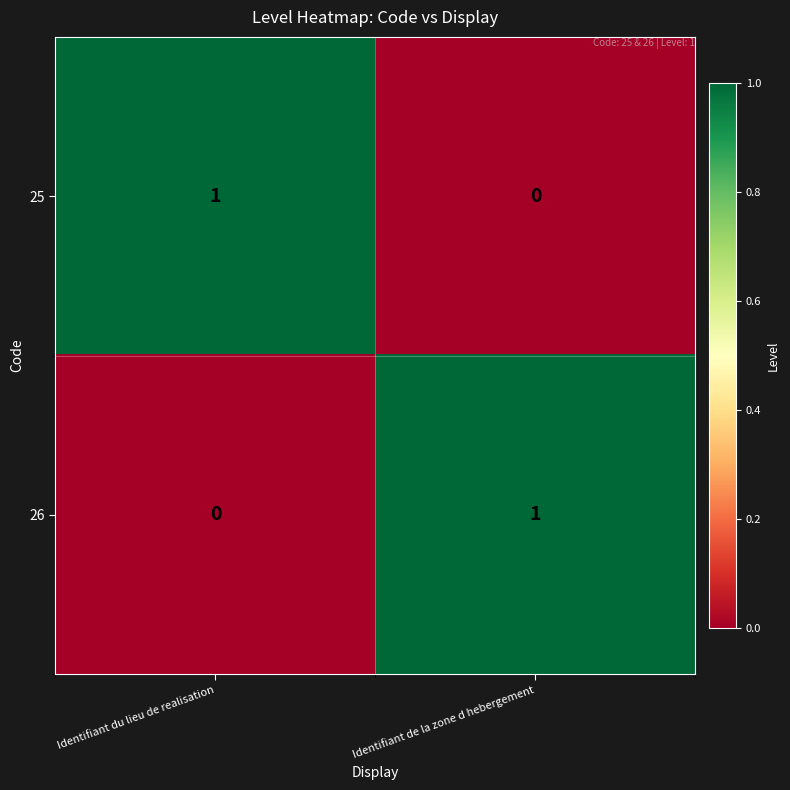

At which label is 25 closest to 0?

Identifiant de la zone d hebergement